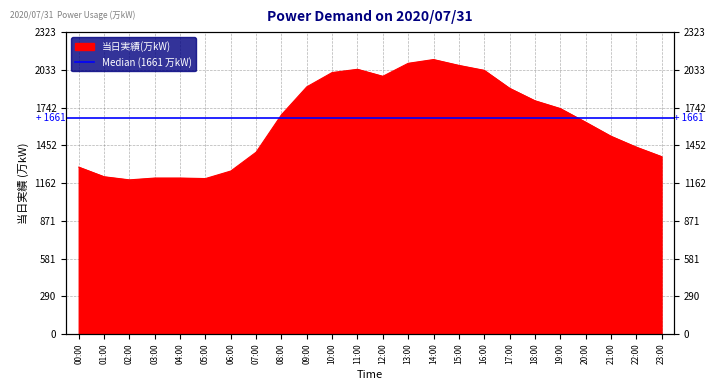

Reading right to left, what are all the values shown in this chart?

23:00=1365	22:00=1438	21:00=1522	20:00=1630	19:00=1735	18:00=1795	17:00=1891	16:00=2029	15:00=2067	14:00=2112	13:00=2083	12:00=1983	11:00=2037	10:00=2012	09:00=1902	08:00=1687	07:00=1399	06:00=1254	05:00=1196	04:00=1200	03:00=1200	02:00=1186	01:00=1210	00:00=1284